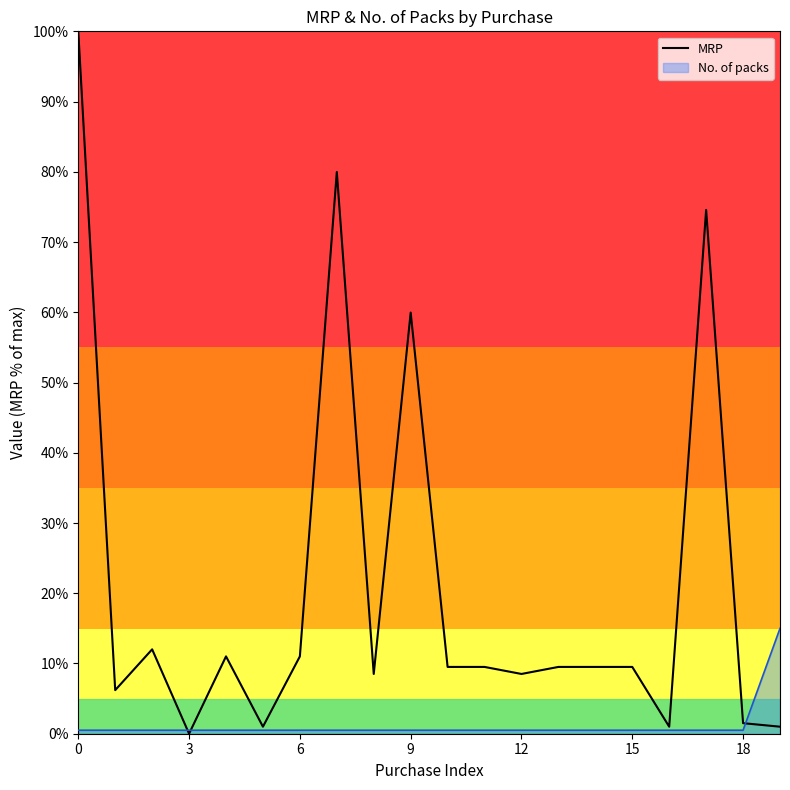

List the series in order of their overall mean, highest first.

MRP, No. of packs